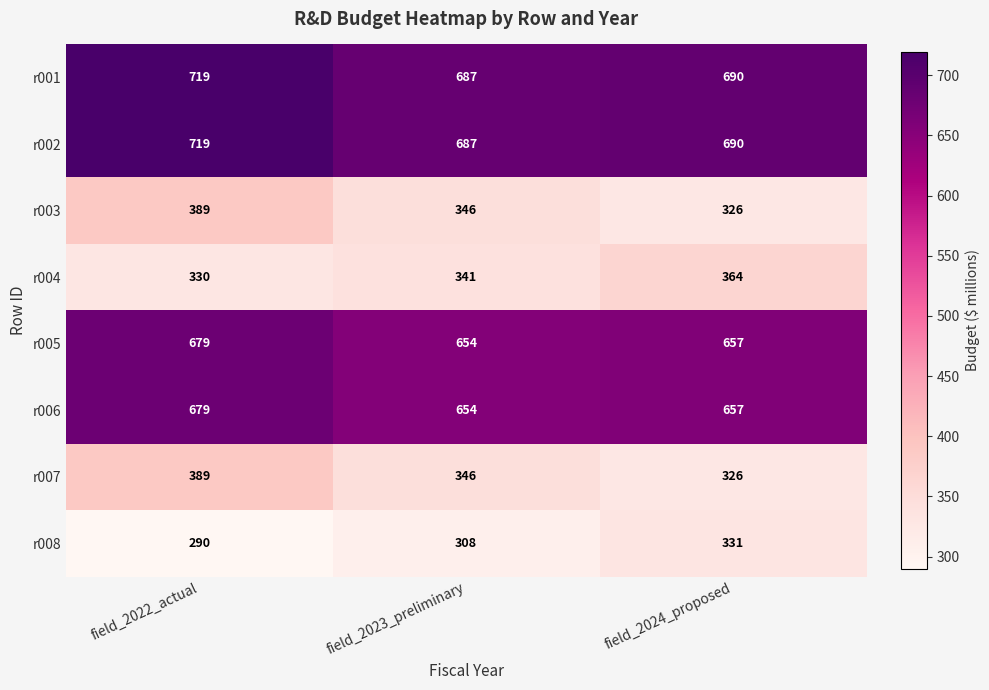

Reading left to right, extract all data points from this chart.

r001: field_2022_actual=719	field_2023_preliminary=687	field_2024_proposed=690
r002: field_2022_actual=719	field_2023_preliminary=687	field_2024_proposed=690
r003: field_2022_actual=389	field_2023_preliminary=346	field_2024_proposed=326
r004: field_2022_actual=330	field_2023_preliminary=341	field_2024_proposed=364
r005: field_2022_actual=679	field_2023_preliminary=654	field_2024_proposed=657
r006: field_2022_actual=679	field_2023_preliminary=654	field_2024_proposed=657
r007: field_2022_actual=389	field_2023_preliminary=346	field_2024_proposed=326
r008: field_2022_actual=290	field_2023_preliminary=308	field_2024_proposed=331